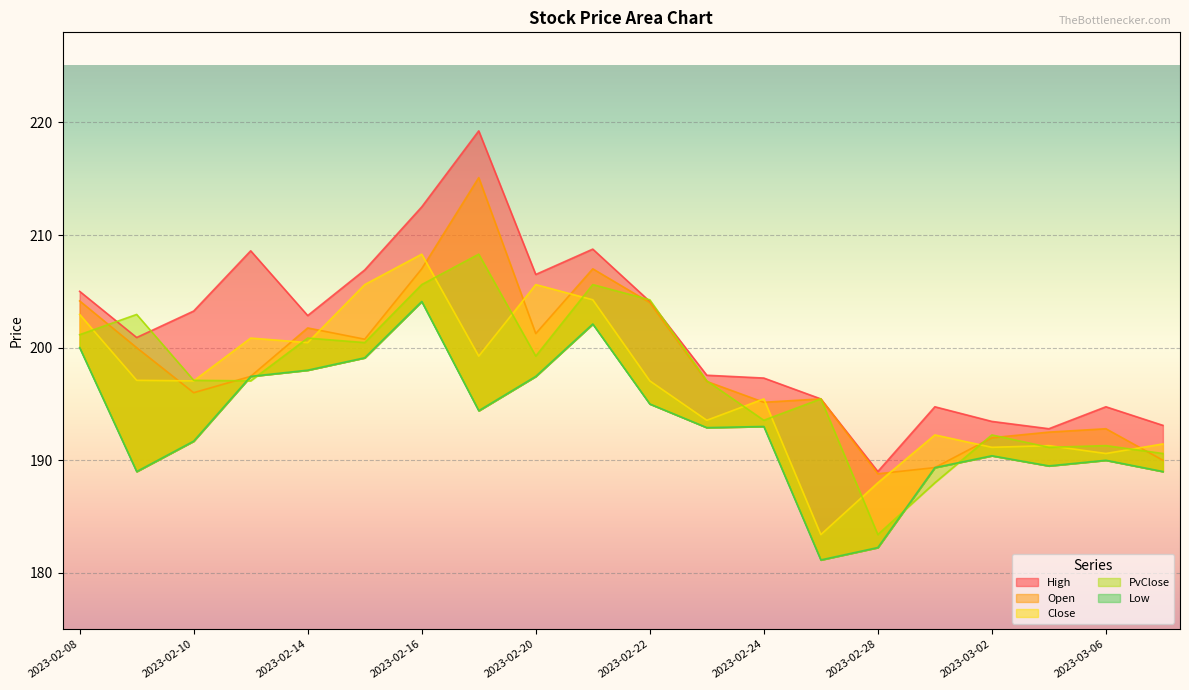

List the labels in order of Low value, largest first.

2023-02-16, 2023-02-21, 2023-02-08, 2023-02-15, 2023-02-14, 2023-02-13, 2023-02-20, 2023-02-22, 2023-02-17, 2023-02-24, 2023-02-23, 2023-02-10, 2023-03-02, 2023-03-06, 2023-03-03, 2023-03-01, 2023-02-09, 2023-03-08, 2023-02-28, 2023-02-27